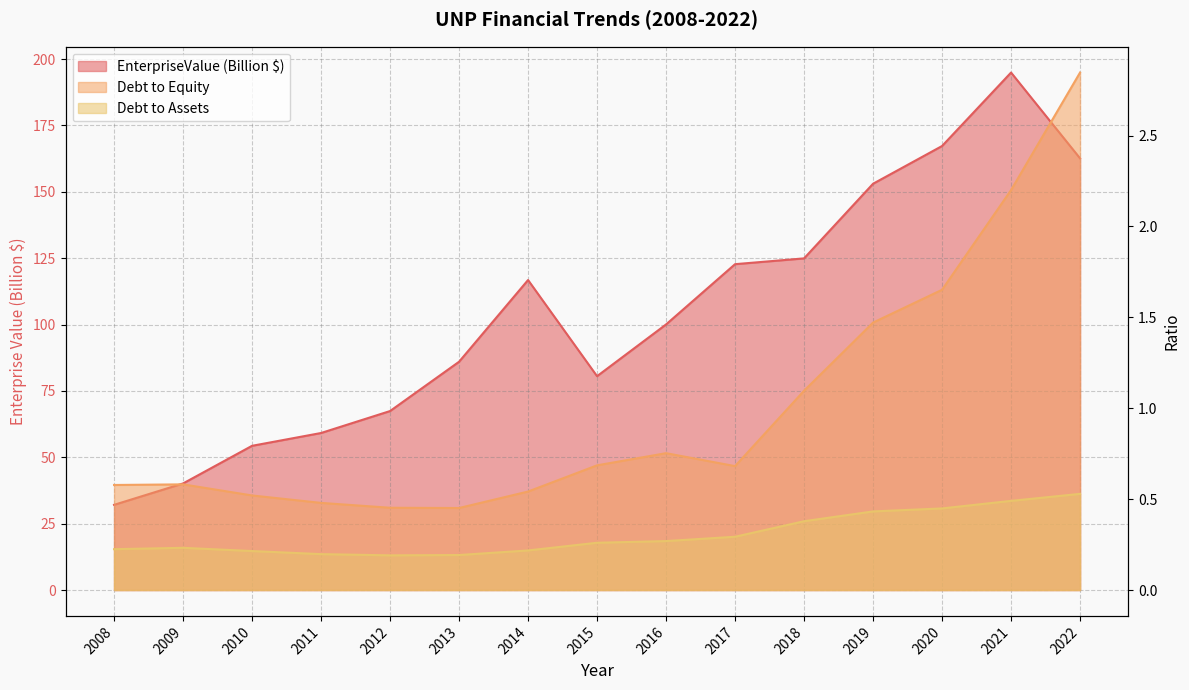

What is the value of the debtToEquity point at the 10th from the left?

0.7